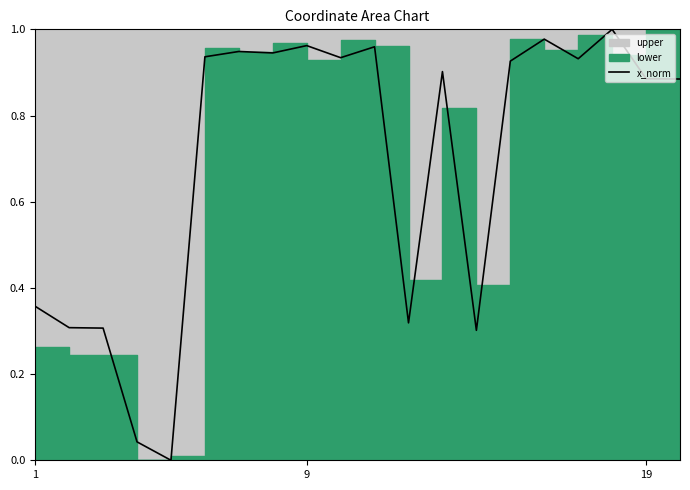

The chart shows a value of 0.9 at 14. True or false?

True